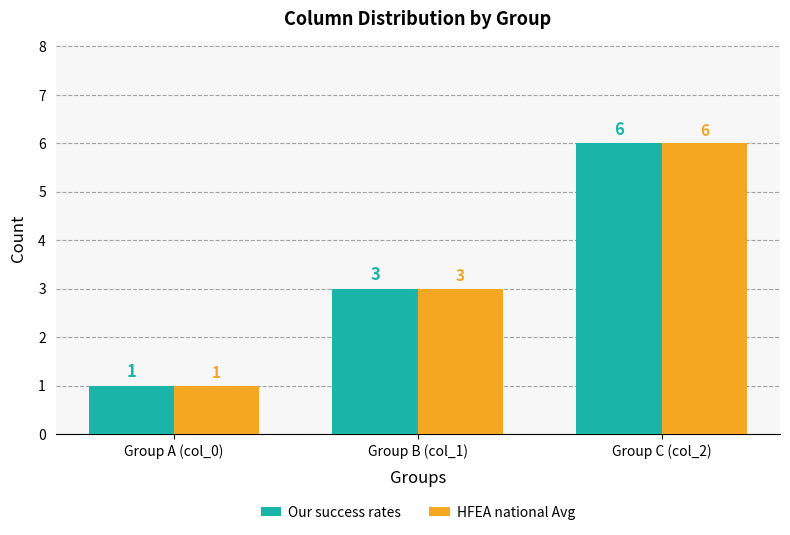

List the labels in order of HFEA national Avg value, smallest first.

Group A (col_0), Group B (col_1), Group C (col_2)